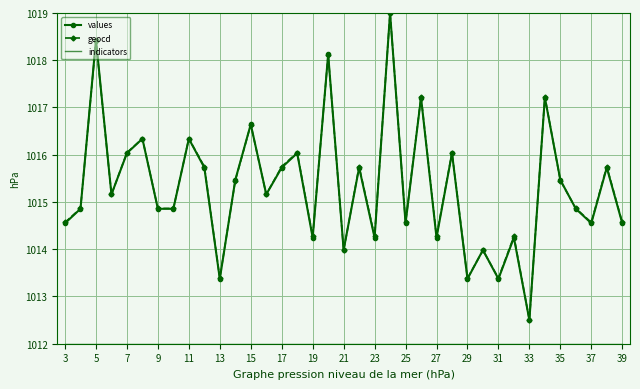

What is the highest value of the values series?

1019.0